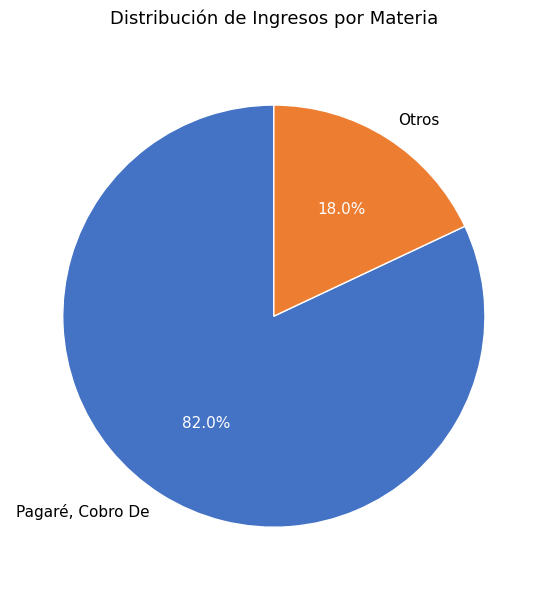

Is Otros the majority of the pie?

No